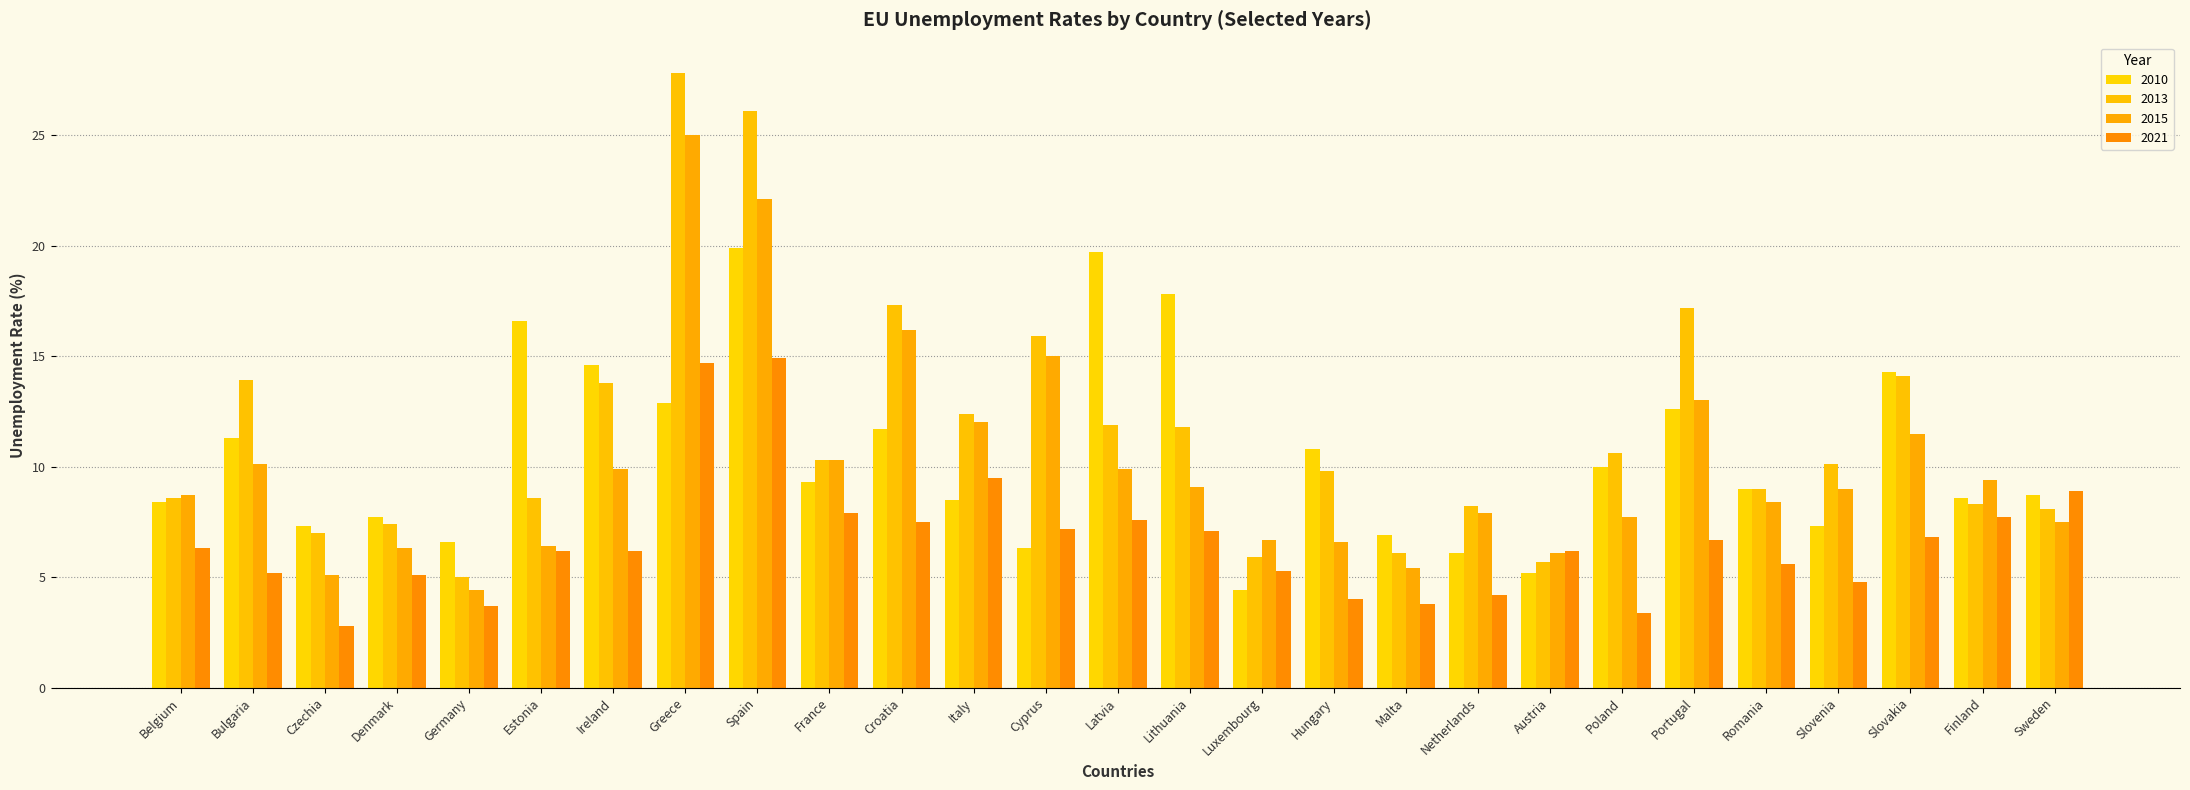

List the labels in order of 2015 value, smallest first.

Germany, Czechia, Malta, Austria, Denmark, Estonia, Hungary, Luxembourg, Sweden, Poland, Netherlands, Romania, Belgium, Slovenia, Lithuania, Finland, Ireland, Latvia, Bulgaria, France, Slovakia, Italy, Portugal, Cyprus, Croatia, Spain, Greece